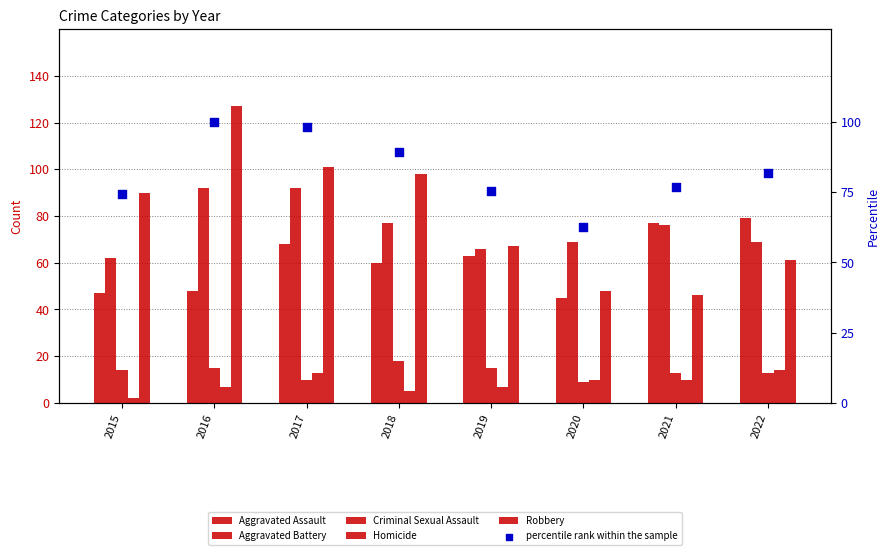

At how many categories does at least one series exceed 61?

8